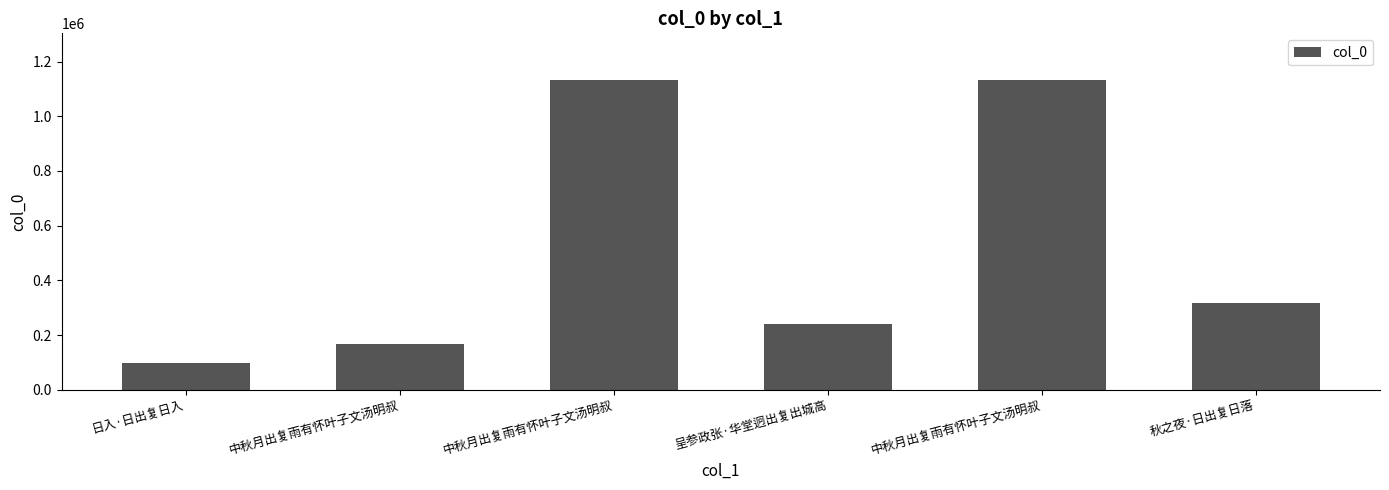

Reading right to left, extract all data points from this chart.

秋之夜·日出复日落=316076	中秋月出复雨有怀叶子文汤明叔=1133042	呈参政张·华堂迥出复出城高=241828	中秋月出复雨有怀叶子文汤明叔=1133041	中秋月出复雨有怀叶子文汤明叔=167446	日入·日出复日入=97751